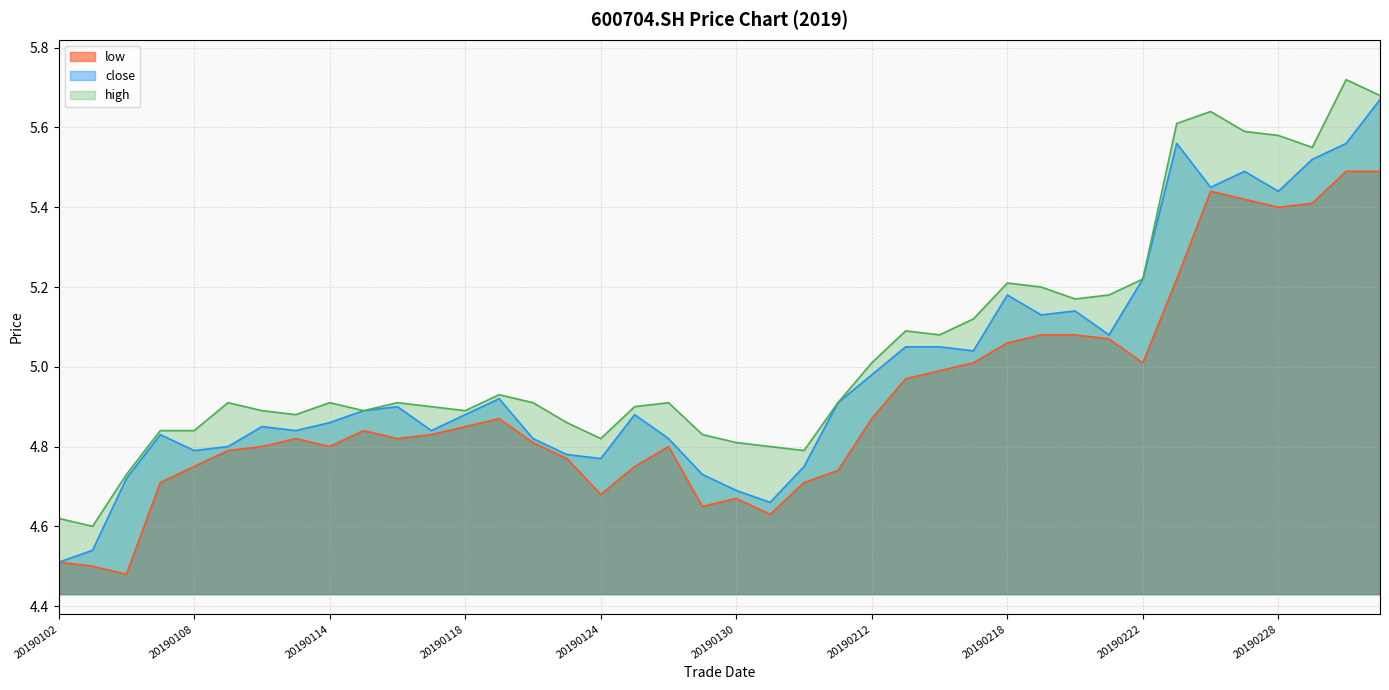

What is the value of the close point at the 3rd from the left?

4.7